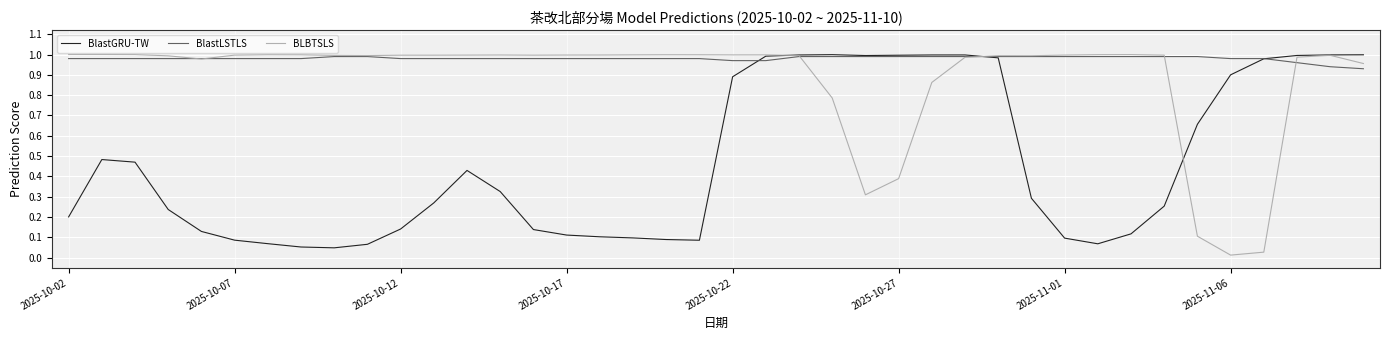

At how many categories does at least one series exceed 0?

40